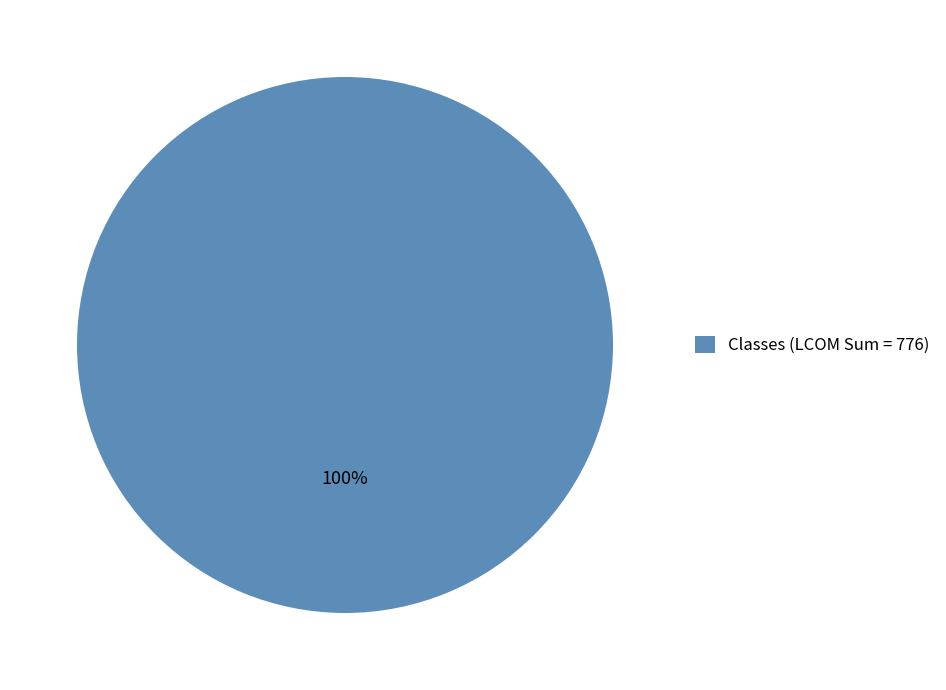

The Classes (LCOM Sum = 776) slice represents 100% of the pie. True or false?

True